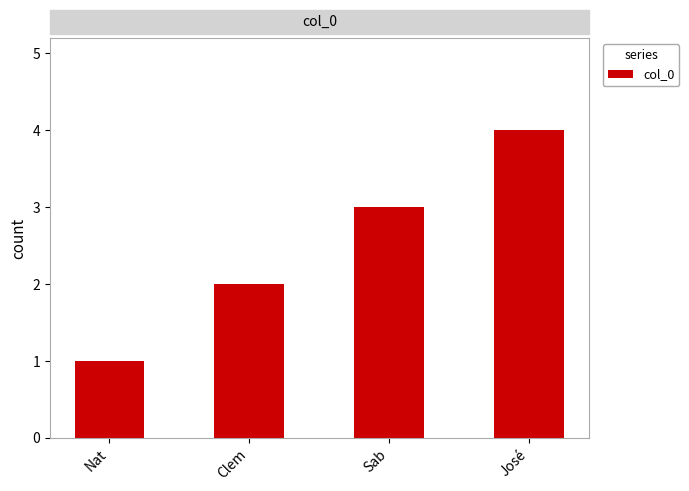

Which label corresponds to the largest value in the chart?

José